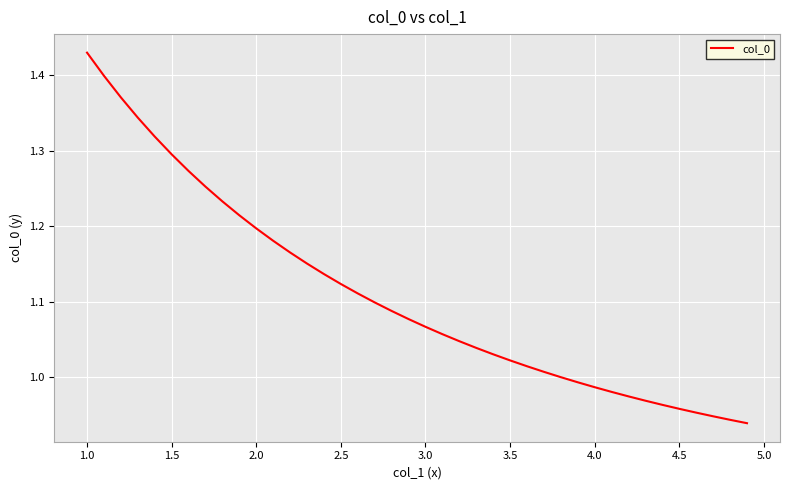

Does the chart have visible grid lines?

Yes